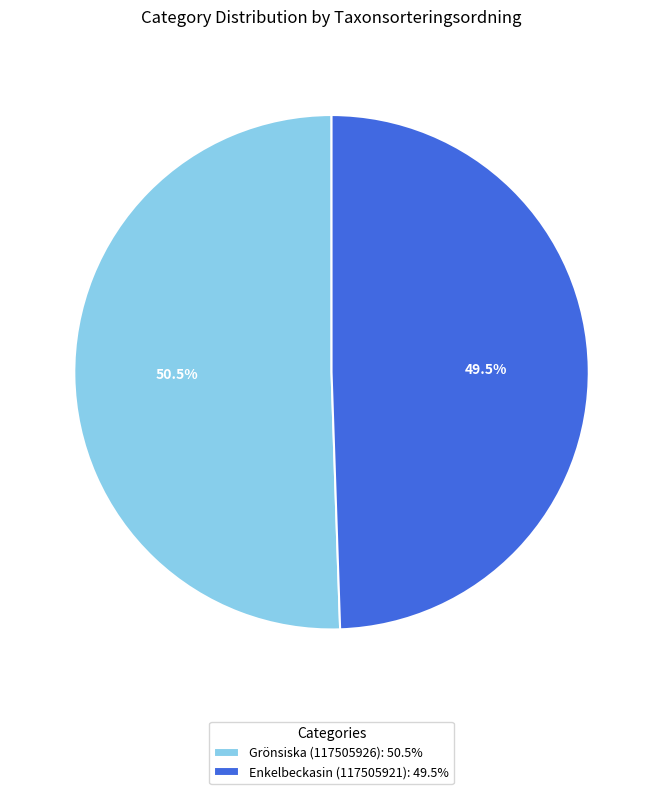

To the nearest percent, what is the combined percentage of Enkelbeckasin (117505921) and Grönsiska (117505926)?

100%